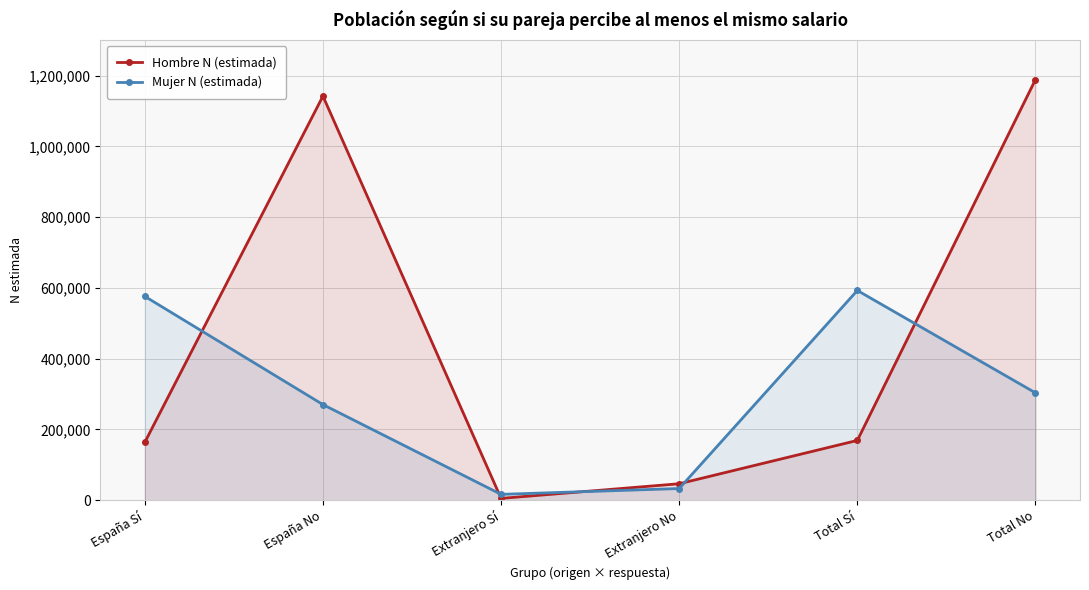

Between which two adjacent categories do Mujer N (estimada) and Hombre N (estimada) first intersect?

España Sí and España No